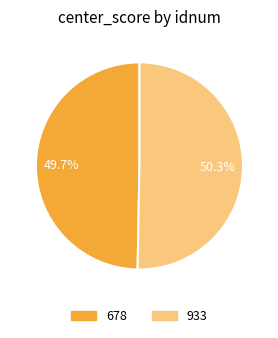

To the nearest percent, what percentage of the pie is 933?

50%